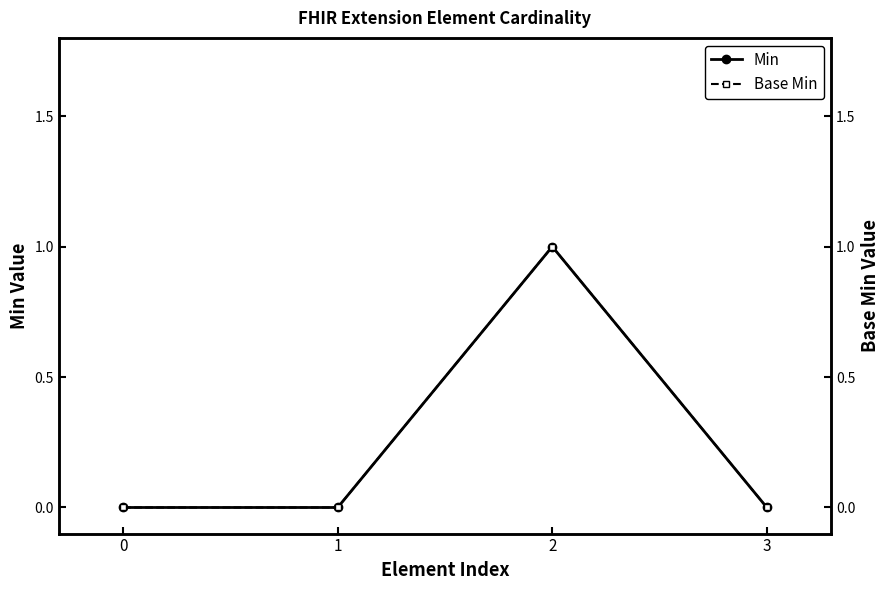

Reading left to right, list all the values displayed in this chart.

Min: 0	0	1	0
Base Min: 0	0	1	0